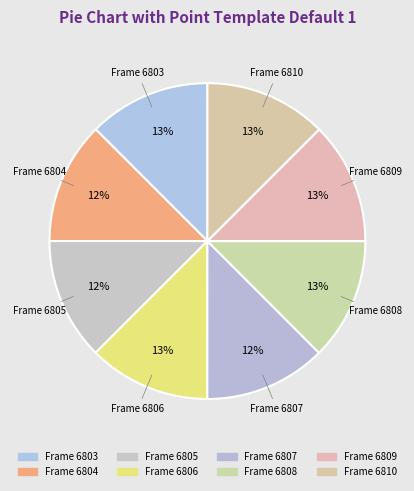

True or false: Frame 6808 accounts for 13% of the total.

True